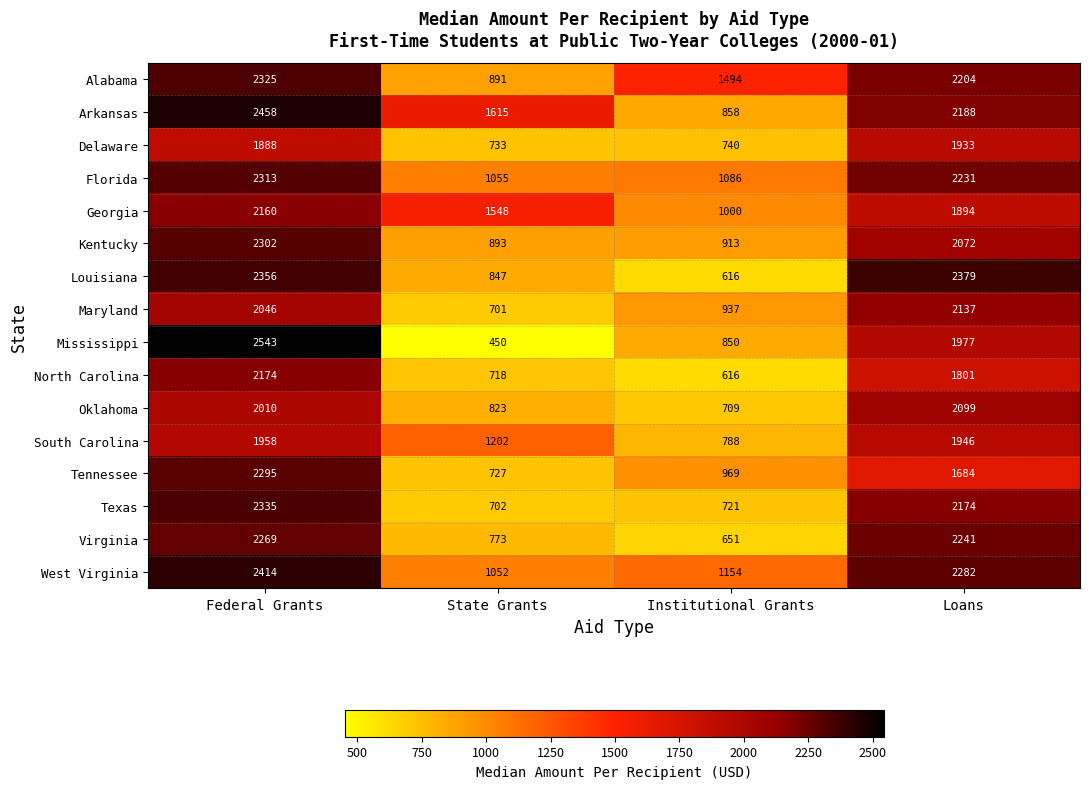

At Federal Grants, list the series in order from smallest to largest.

Delaware, South Carolina, Oklahoma, Maryland, Georgia, North Carolina, Virginia, Tennessee, Kentucky, Florida, Alabama, Texas, Louisiana, West Virginia, Arkansas, Mississippi